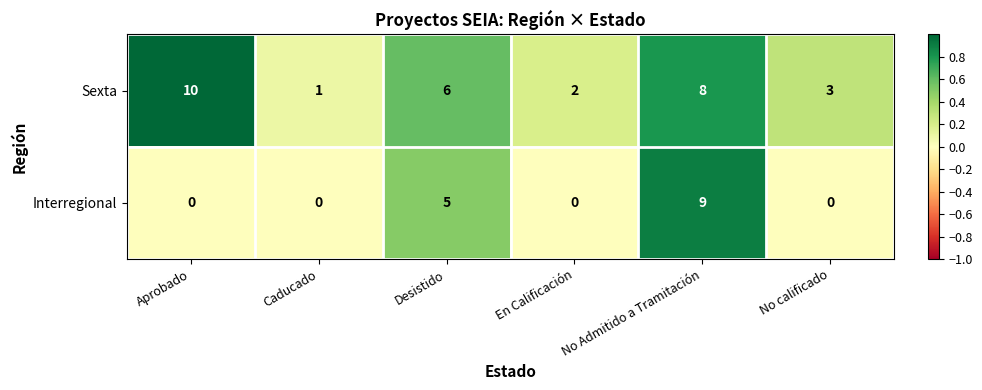

What is the total value across all series at No calificado?

3